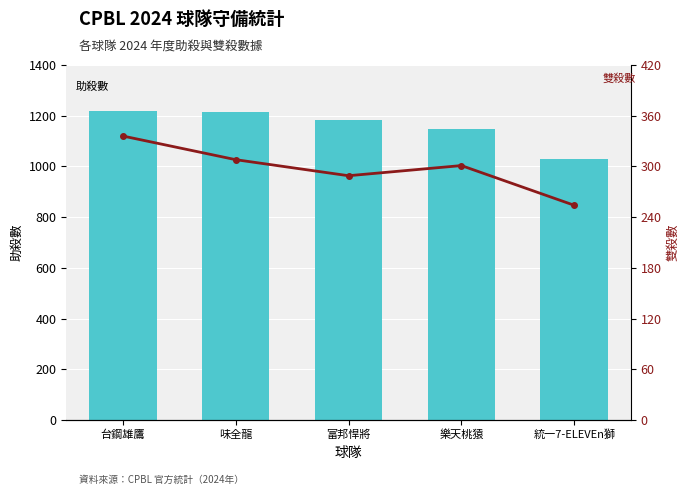

Rank the series by their maximum value, from highest to lowest.

助殺, 雙殺